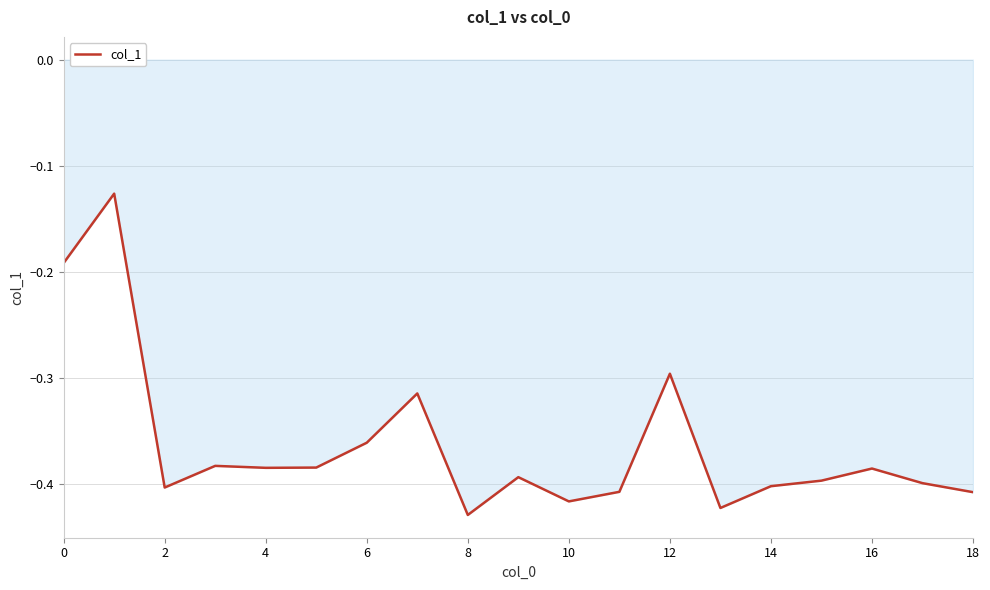

True or false: the data has more than 0 interior local peaks.

True